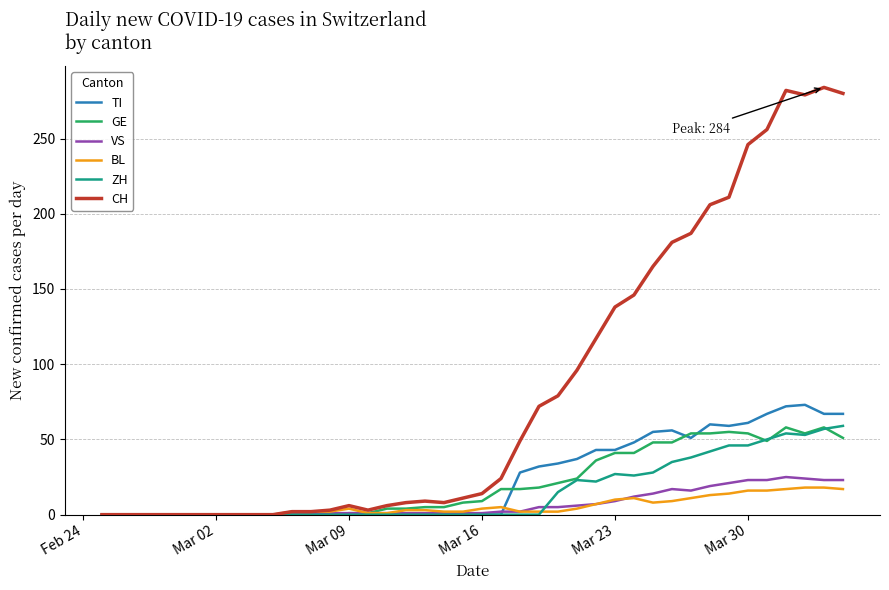

Which series has the largest range (max minus min)?

CH